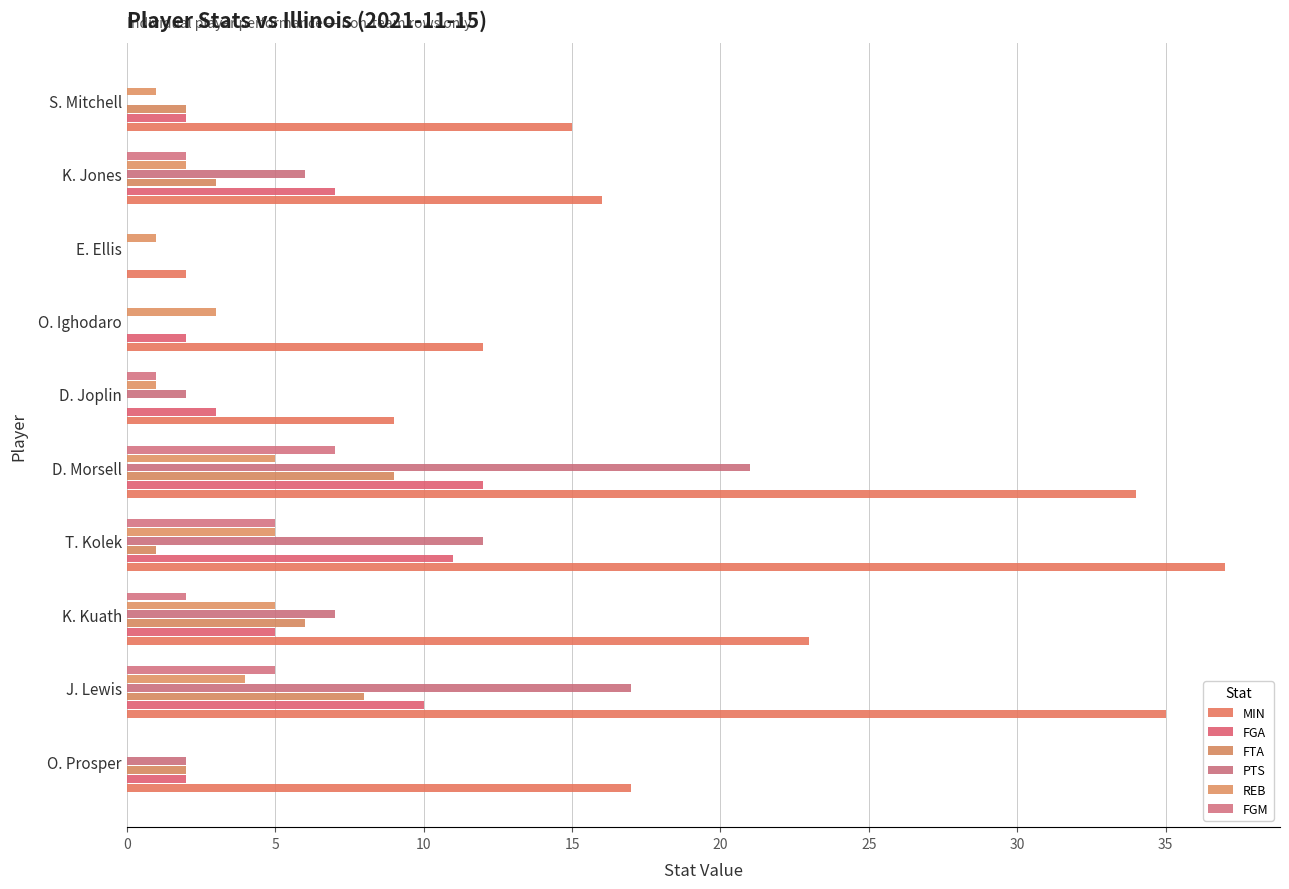

What position from the left is S. Mitchell?

10